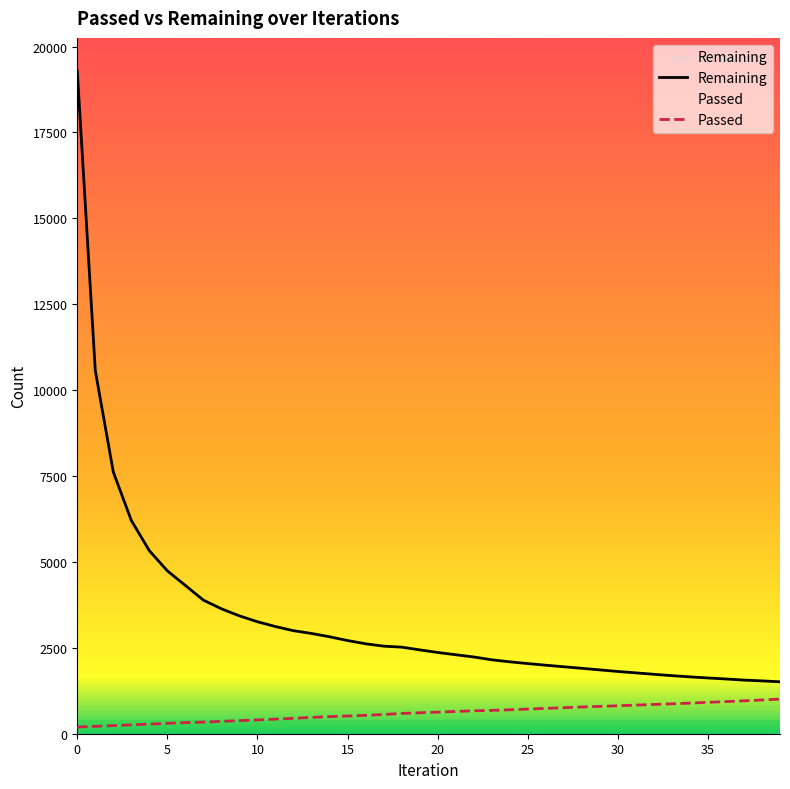

What is the difference between the Remaining values at 35 and 0?

17666